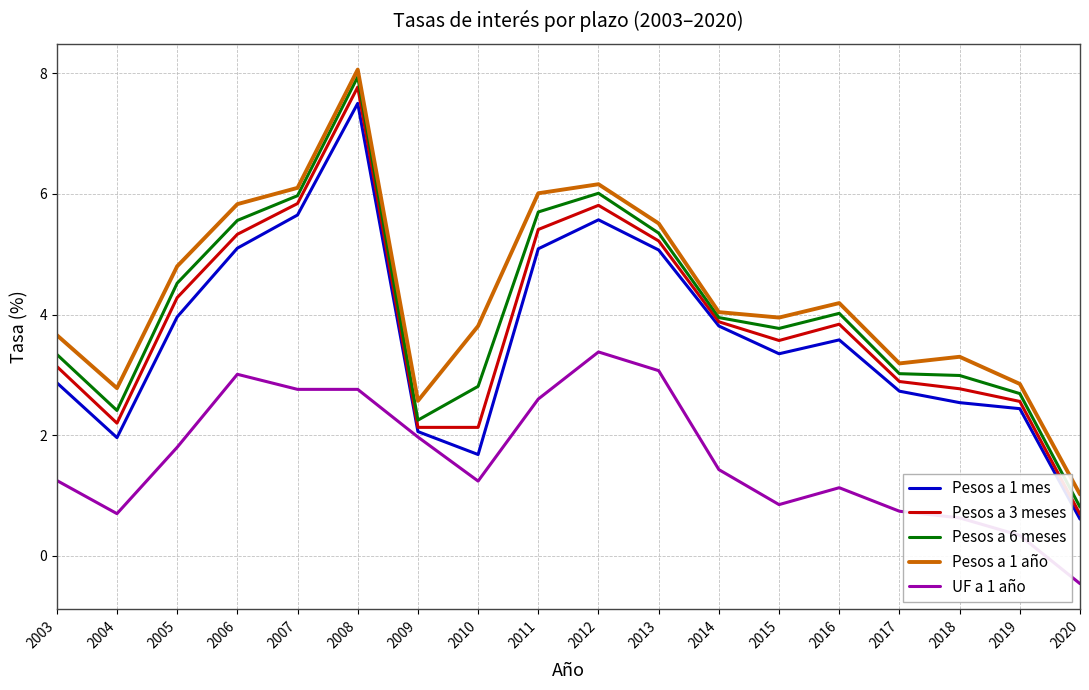

What is the spread (max minus min) of values at 2013?

2.4